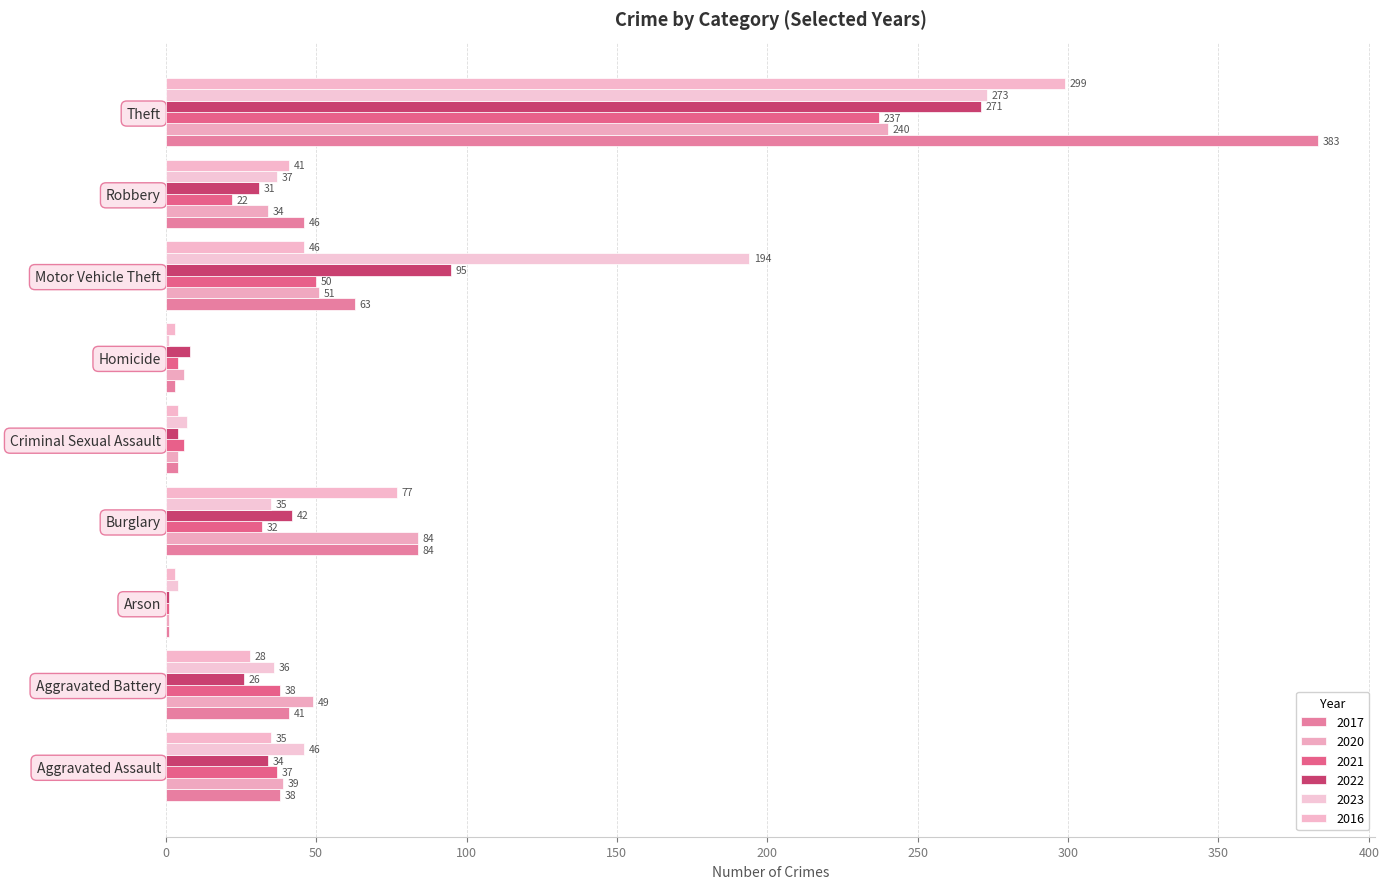

Count the number of categories in the chart.

9